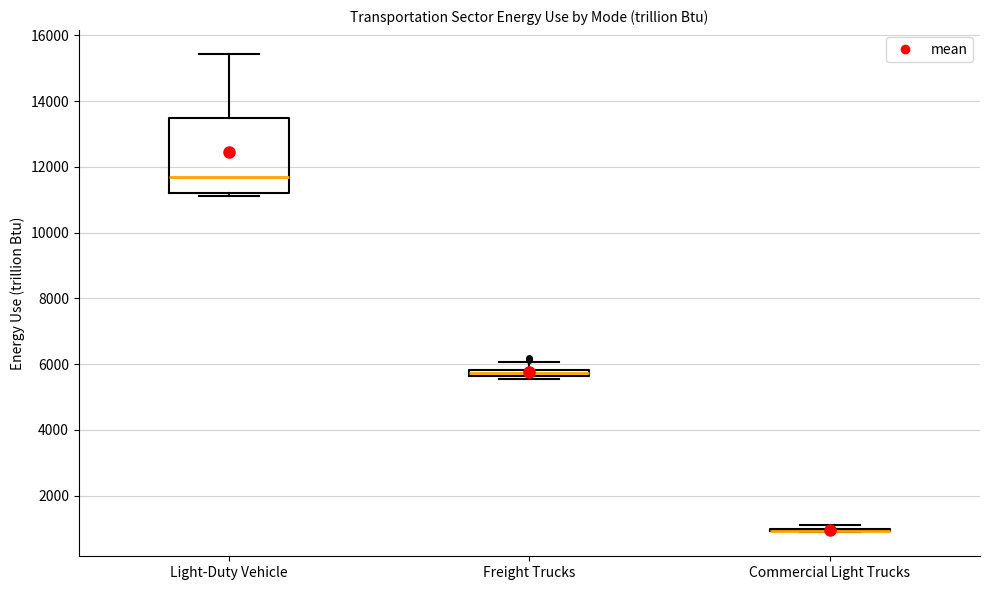

Where is the upper edge of the box for Light-Duty Vehicle on the y-axis? The values are not printed on the chart, so give them approximately, as read against the axis.

13400